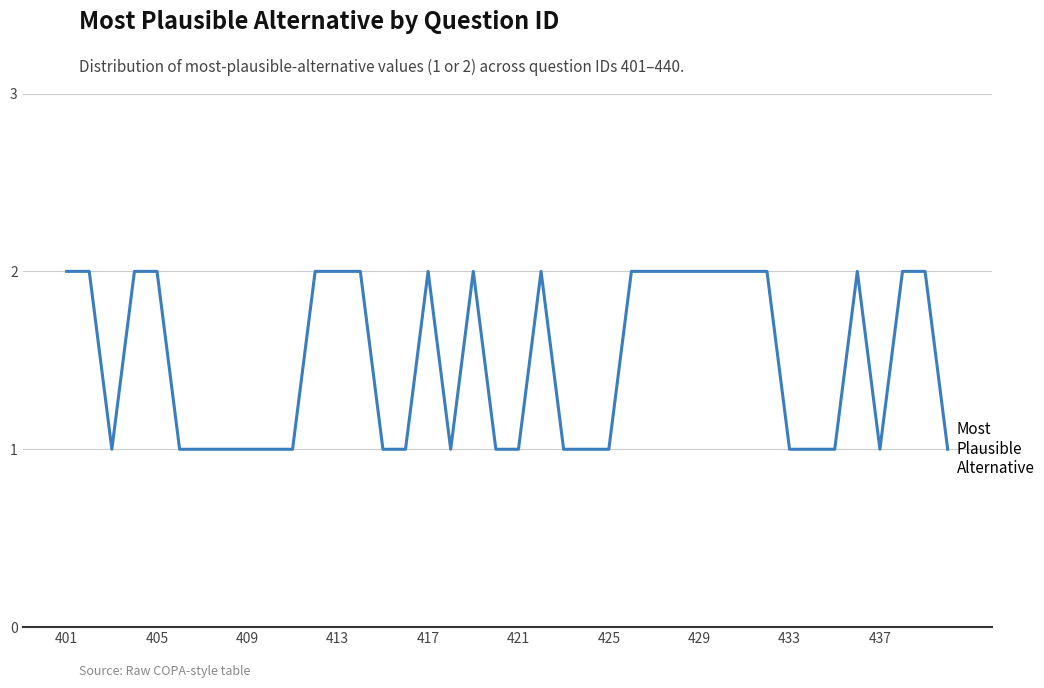

What is the minimum value shown in the chart?

1